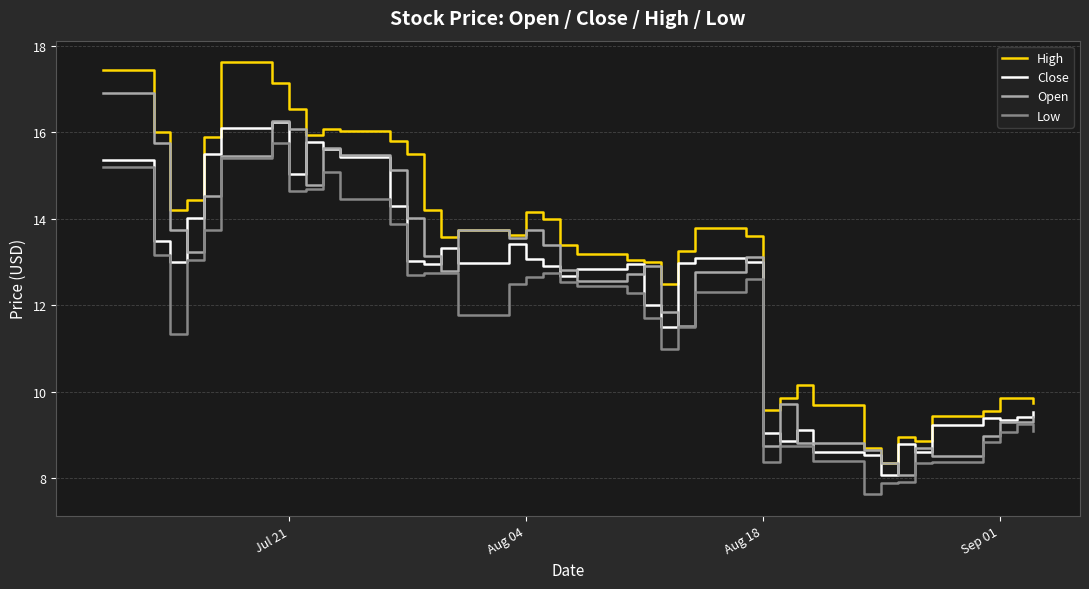

What is the greatest value displayed?

17.6